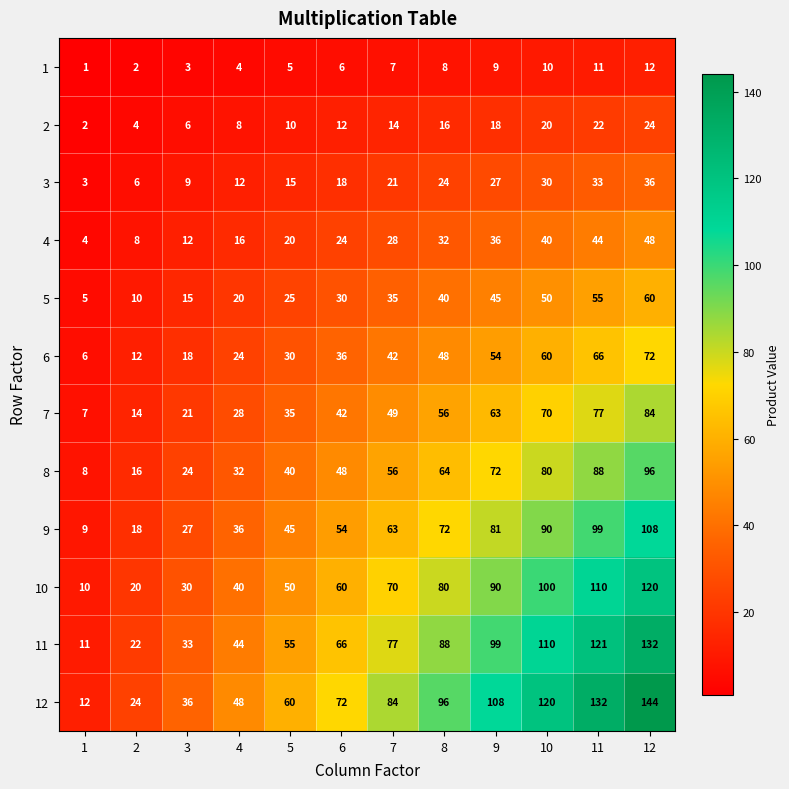

What is the spread (max minus min) of values at 10?

110